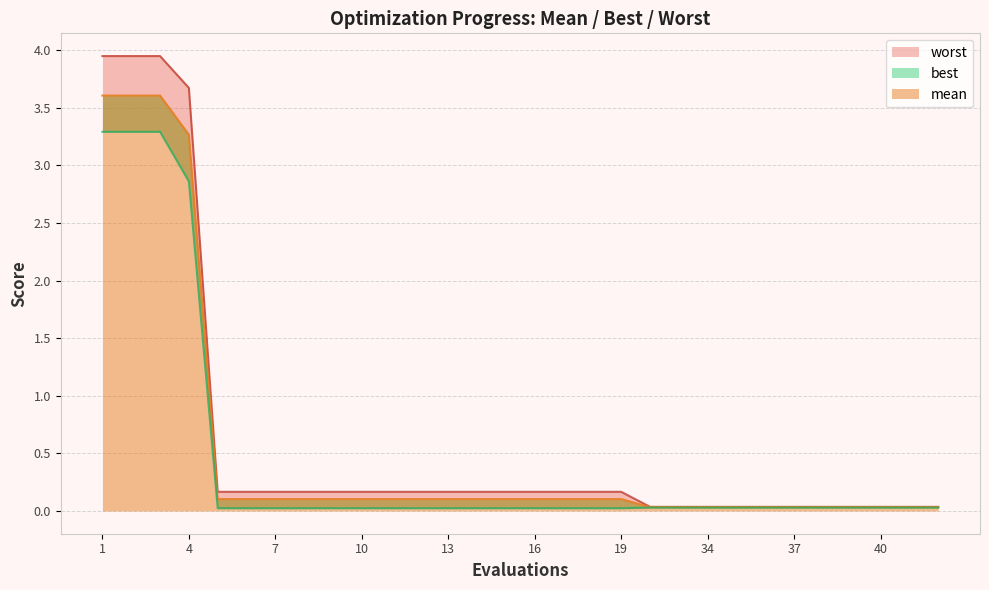

How many series are shown in this chart?

3